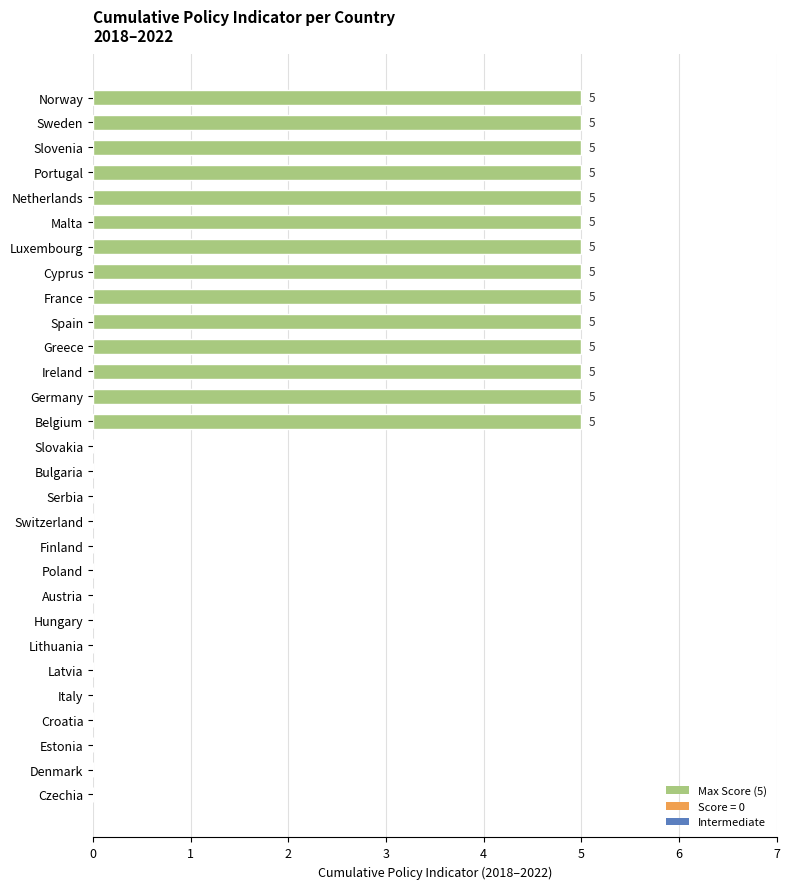

What is the sum of the values at France and Greece?

10